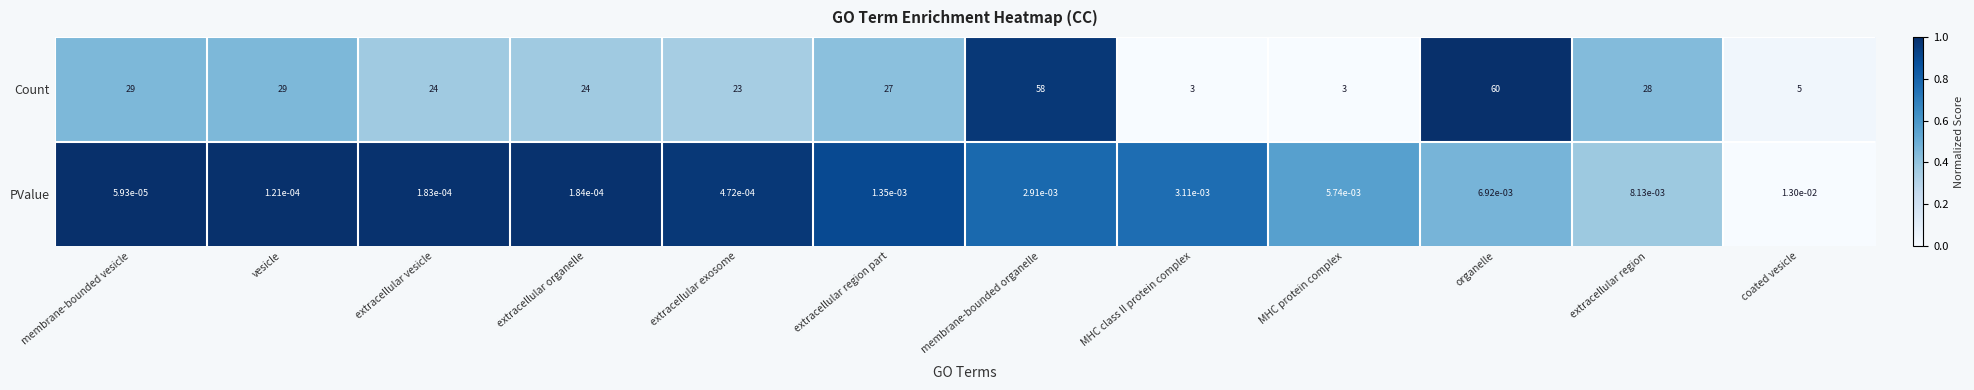

The value of Count at extracellular region is 28.0. True or false?

True